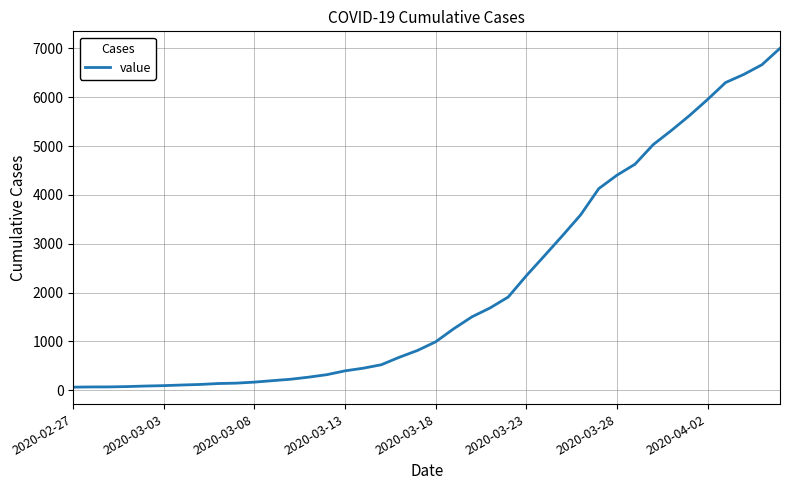

What is the difference between the maximum and minimum values?

6940